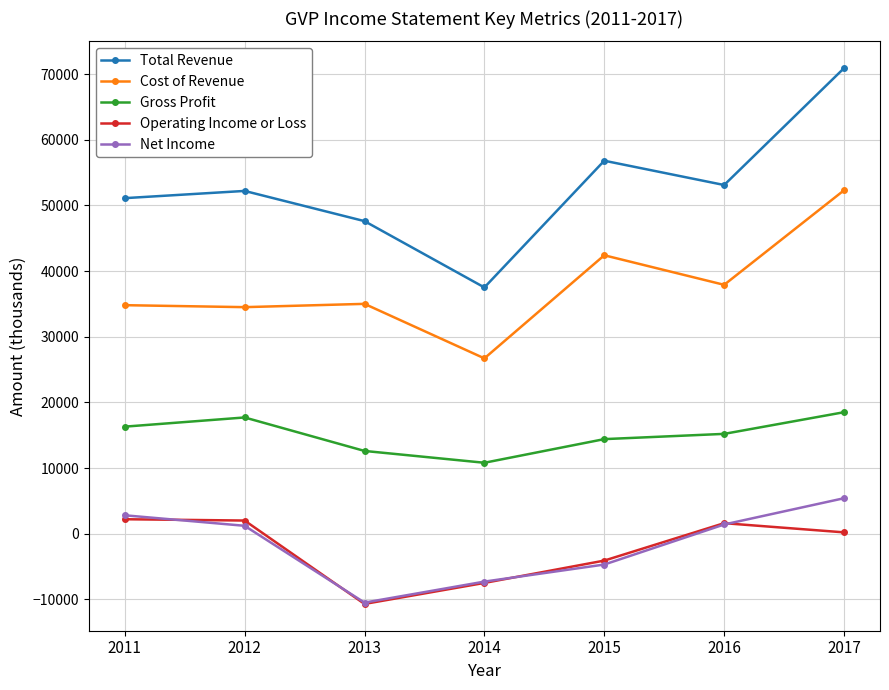

Where does the Net Income series first go above 1200?

2011